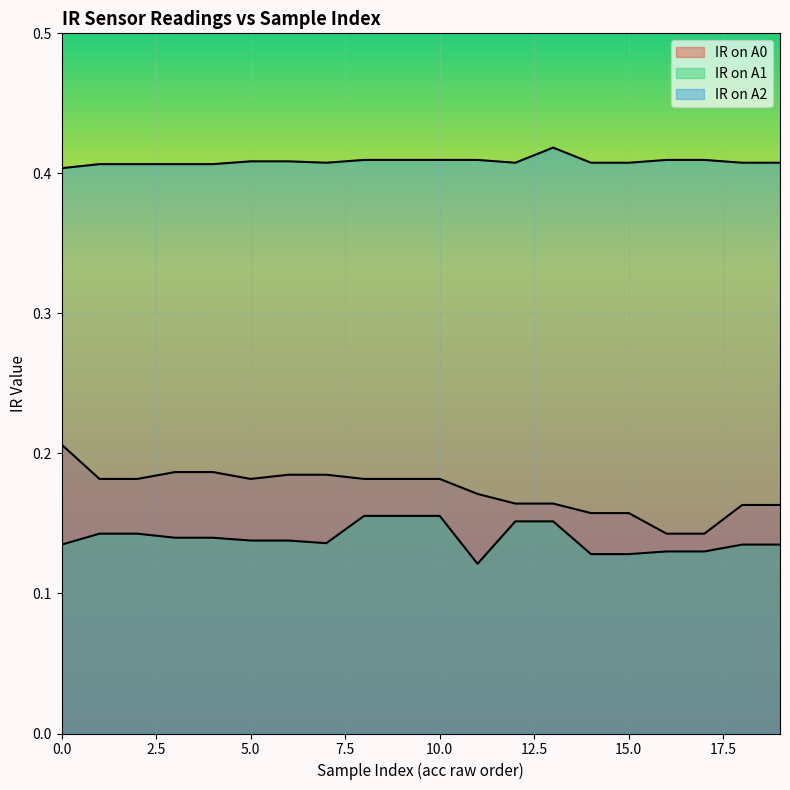

What is the total value across all series at 13?

0.7